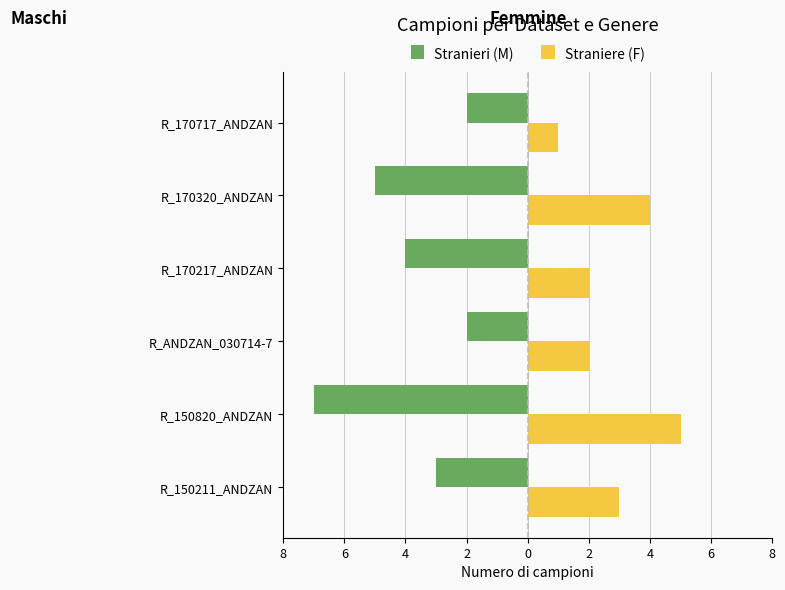

What is the average value of the Straniere (F) series?

3